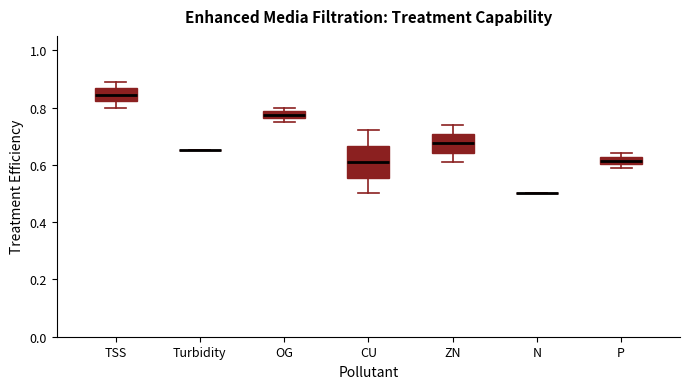

Comparing the boxes themselves (not the whiskers), which one is the tallest?

CU